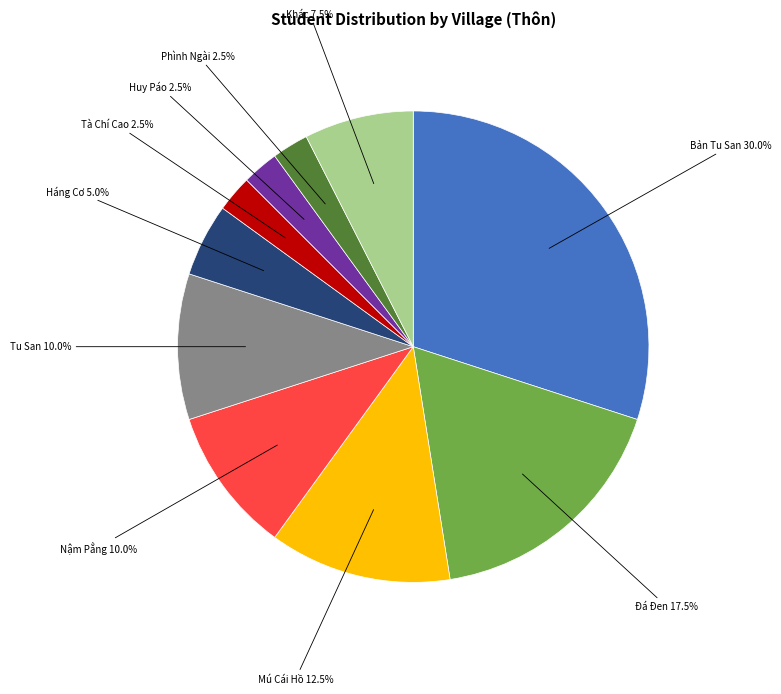

Is there any slice that represents more than half of the pie?

No